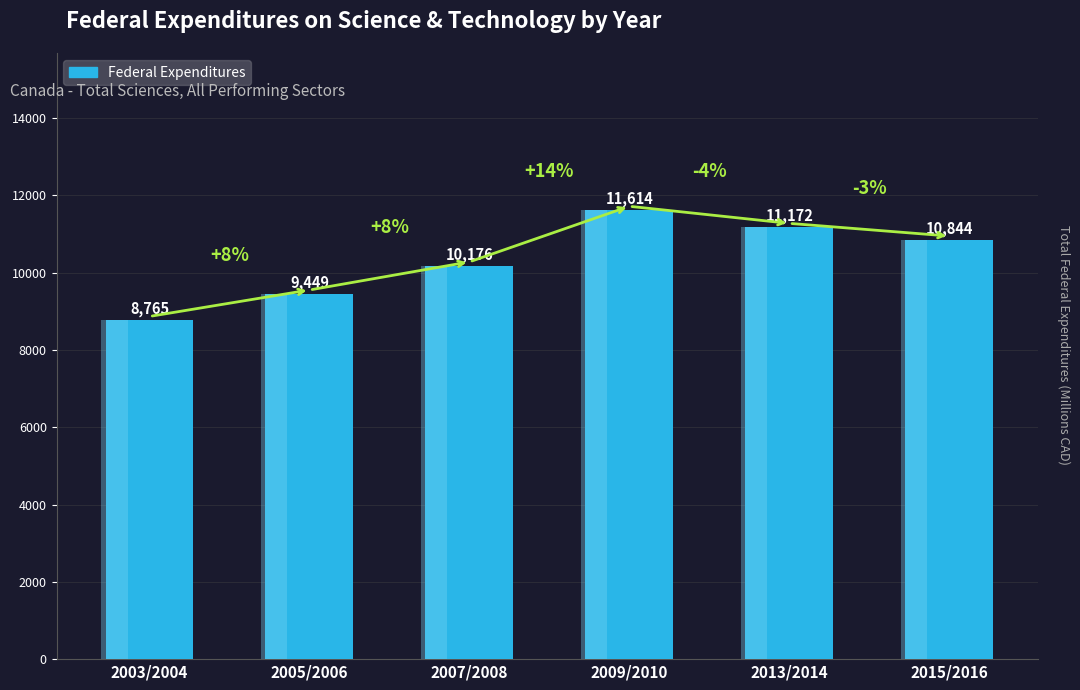

What is the maximum value shown in the chart?

11614